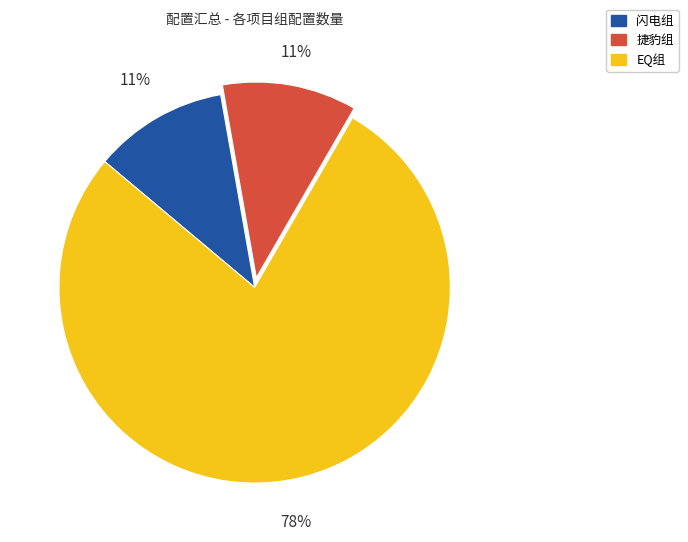

To the nearest percent, what is the difference between the largest and smallest slice percentages?

67%